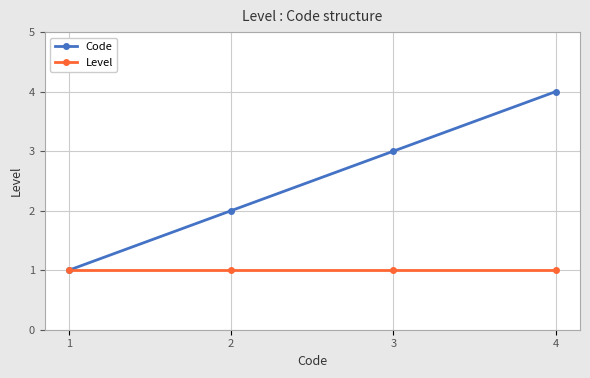

True or false: Level has a value of 0 at 4.

False